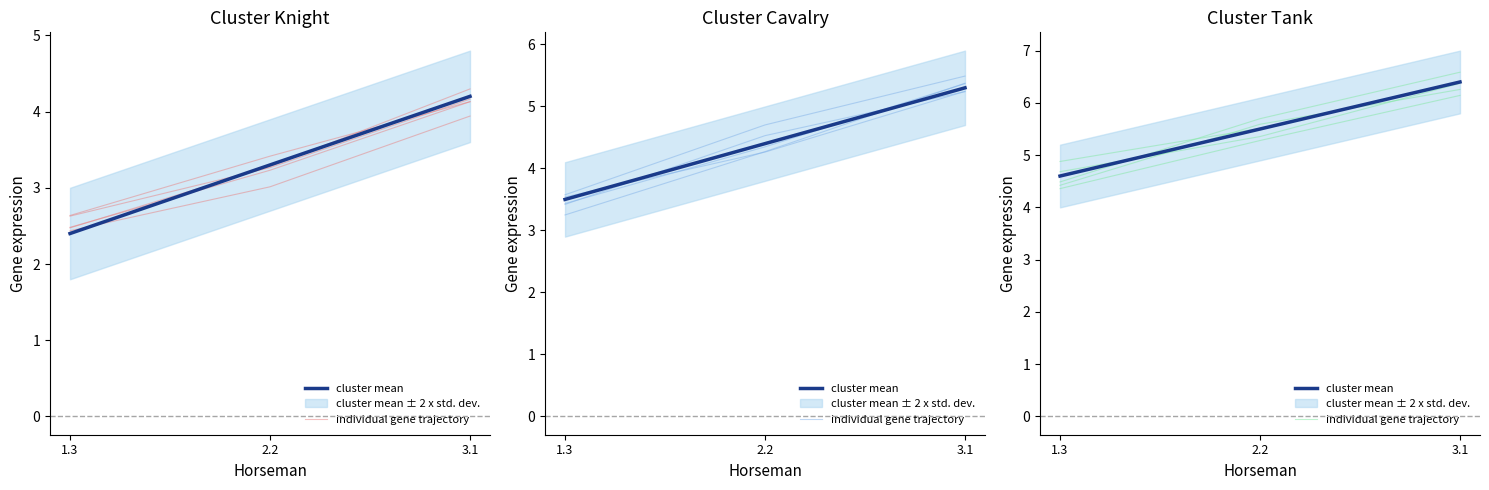

What is the sum of all cluster mean values?

16.5